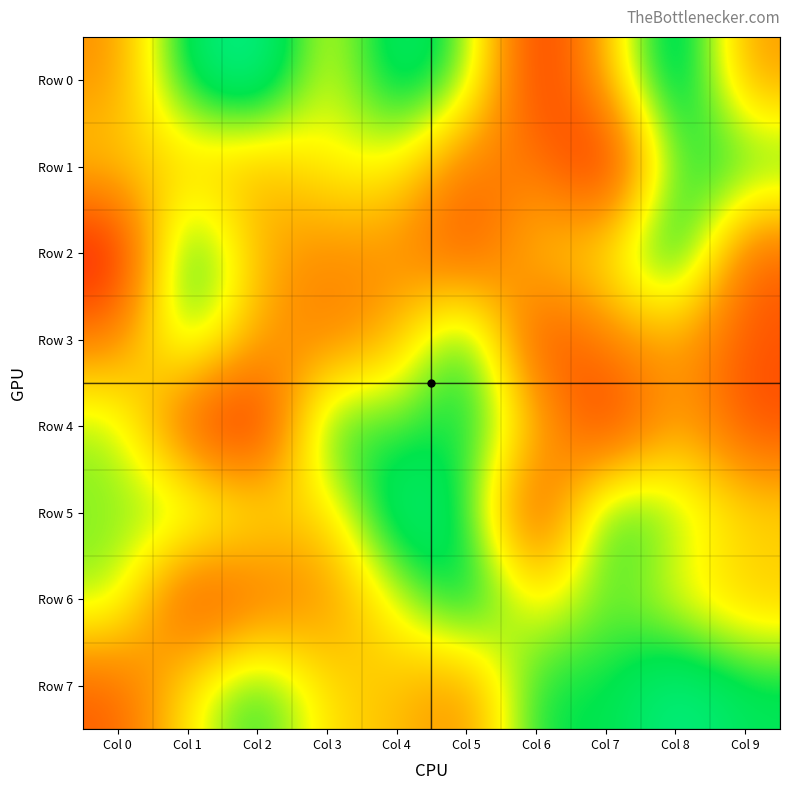

Which series has the largest total across all categories?

Row 5